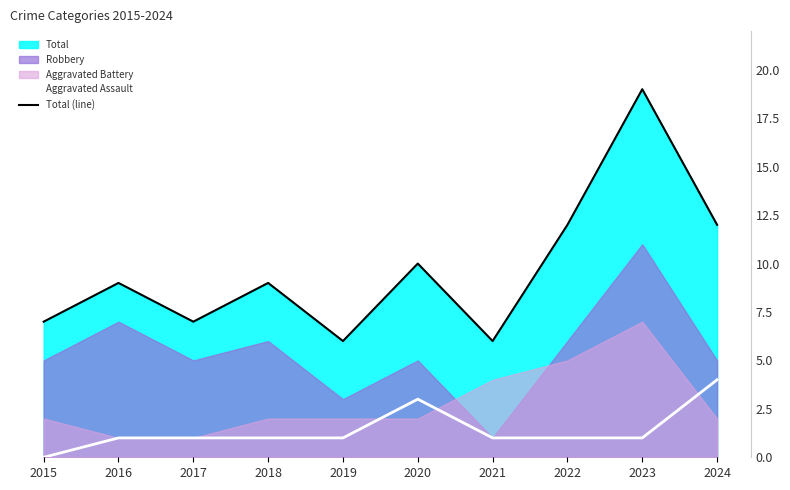

Is the value of Aggravated Assault at 2016 greater than the value of Total (line) at 2021?

No